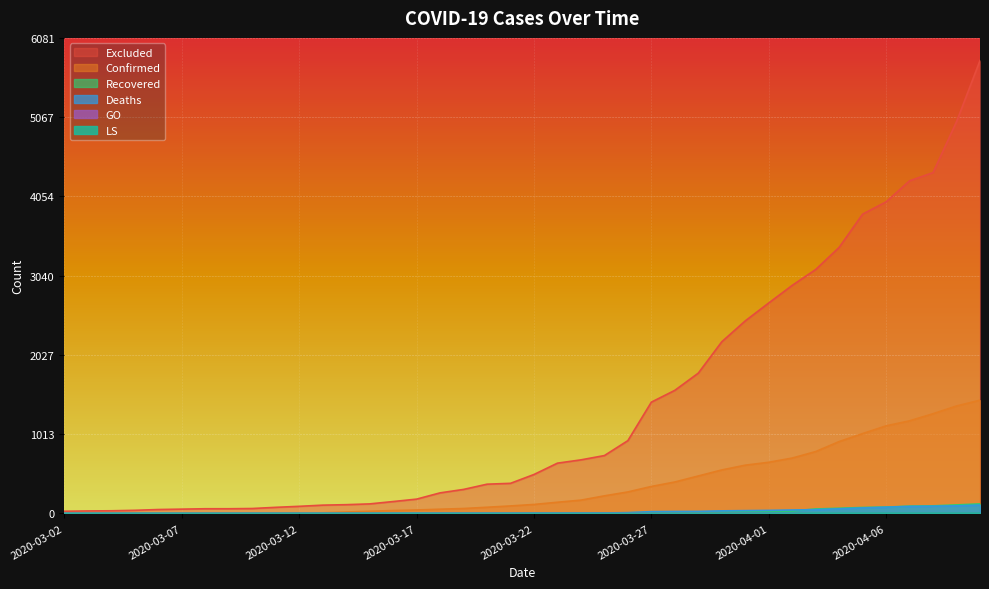

At 2020-04-08, list the series in order from smallest to largest.

GO, LS, Deaths, Recovered, Confirmed, Excluded